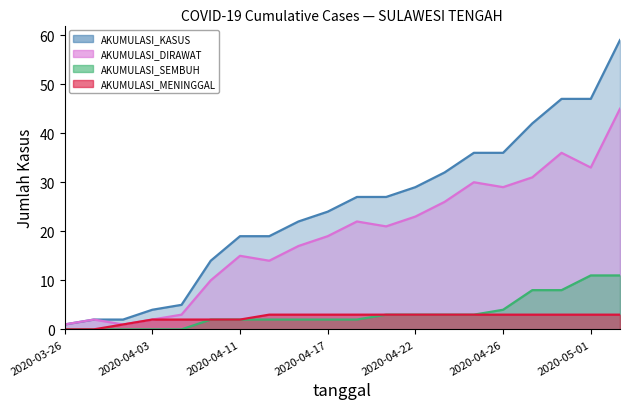

True or false: AKUMULASI_KASUS and AKUMULASI_SEMBUH cross at least once.

False